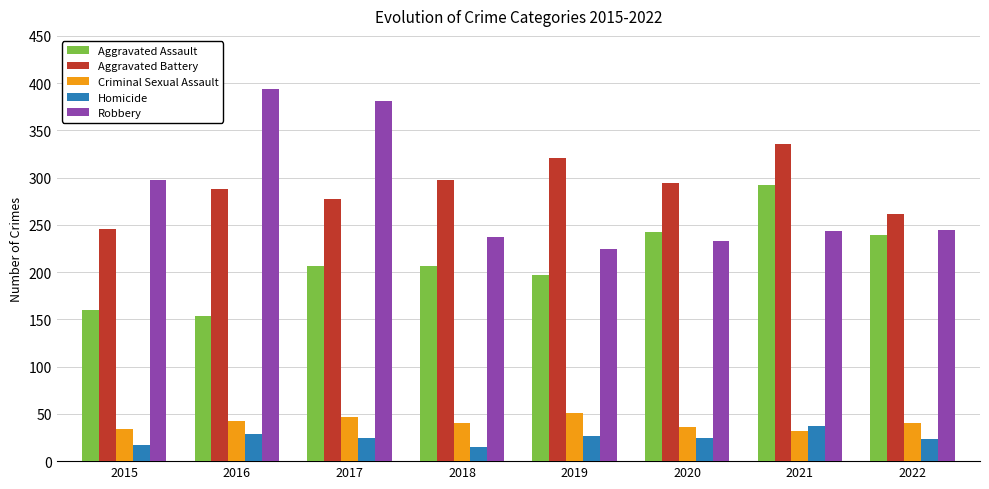

True or false: Homicide has a value of 43 at 2017.

False